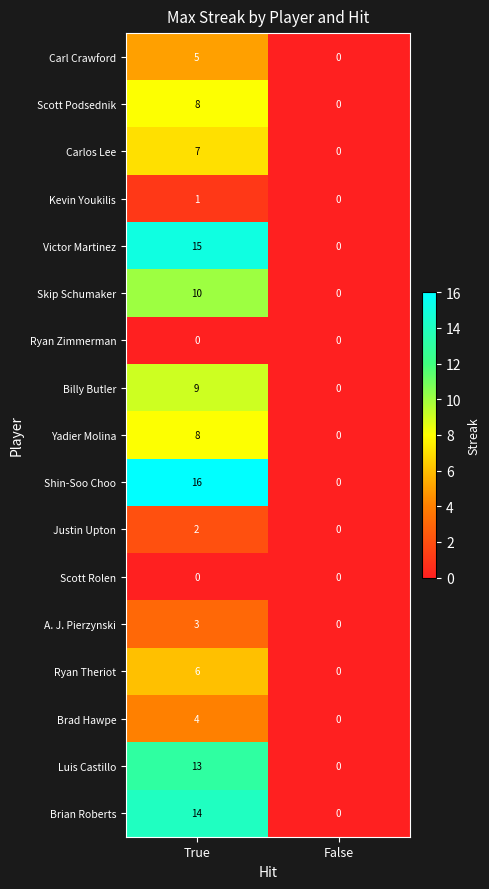

List the labels in order of Brian Roberts value, largest first.

True, False